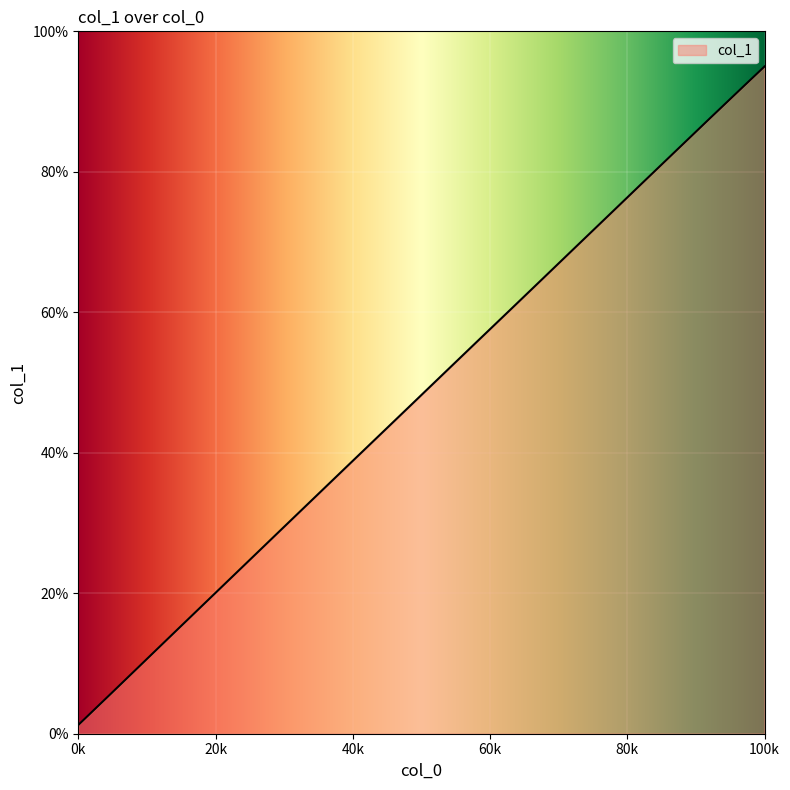

What is the difference between the maximum and minimum values?

93.8